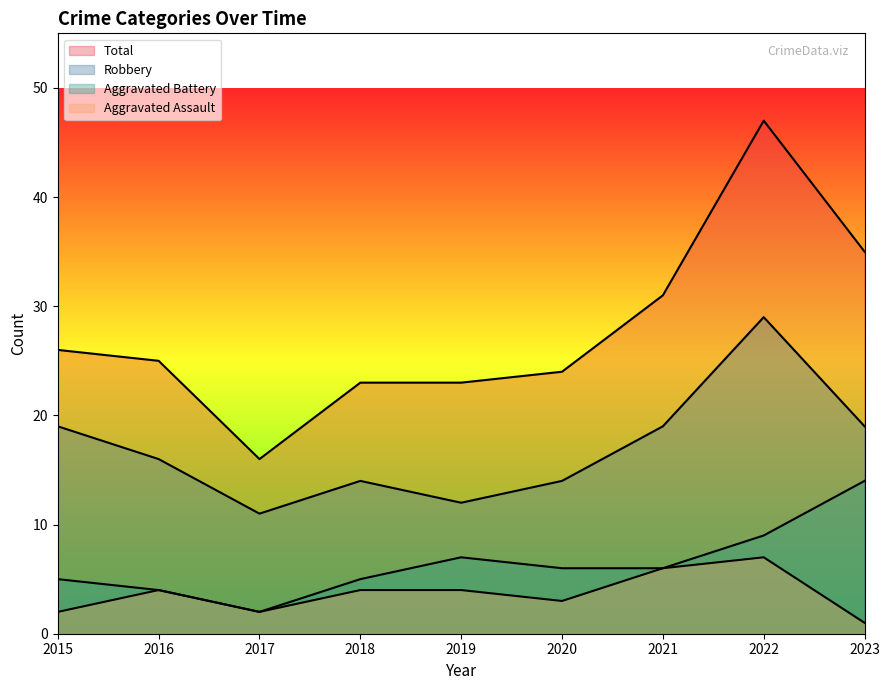

True or false: Robbery and Total intersect in this chart.

False